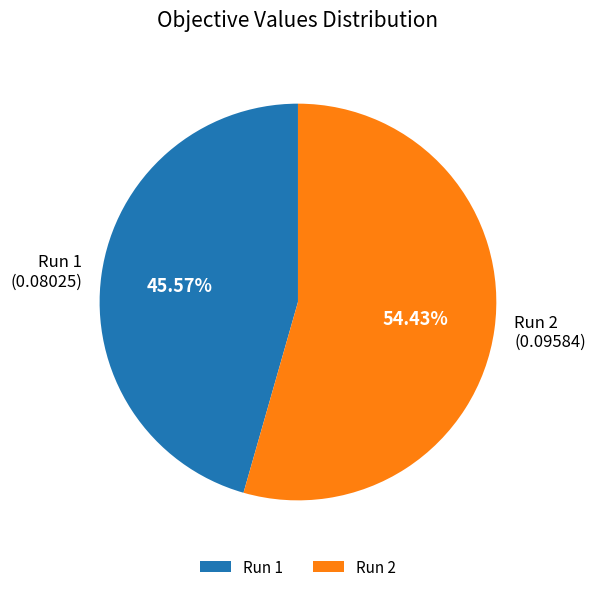

Which slice represents more than half of the pie?

Run 2